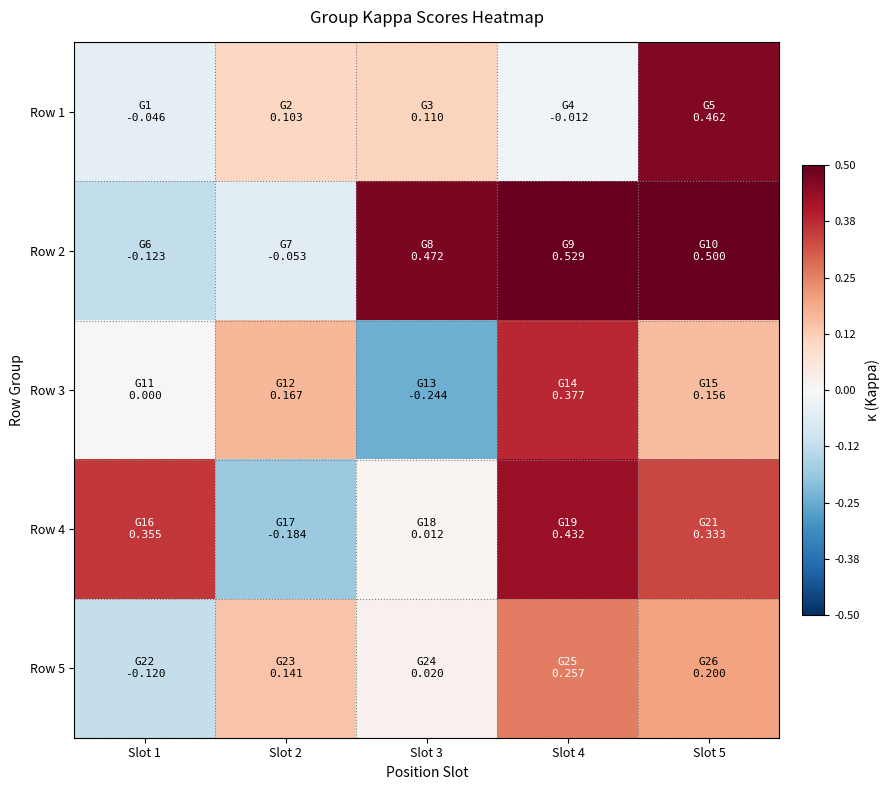

What is the smallest value displayed?

-0.2